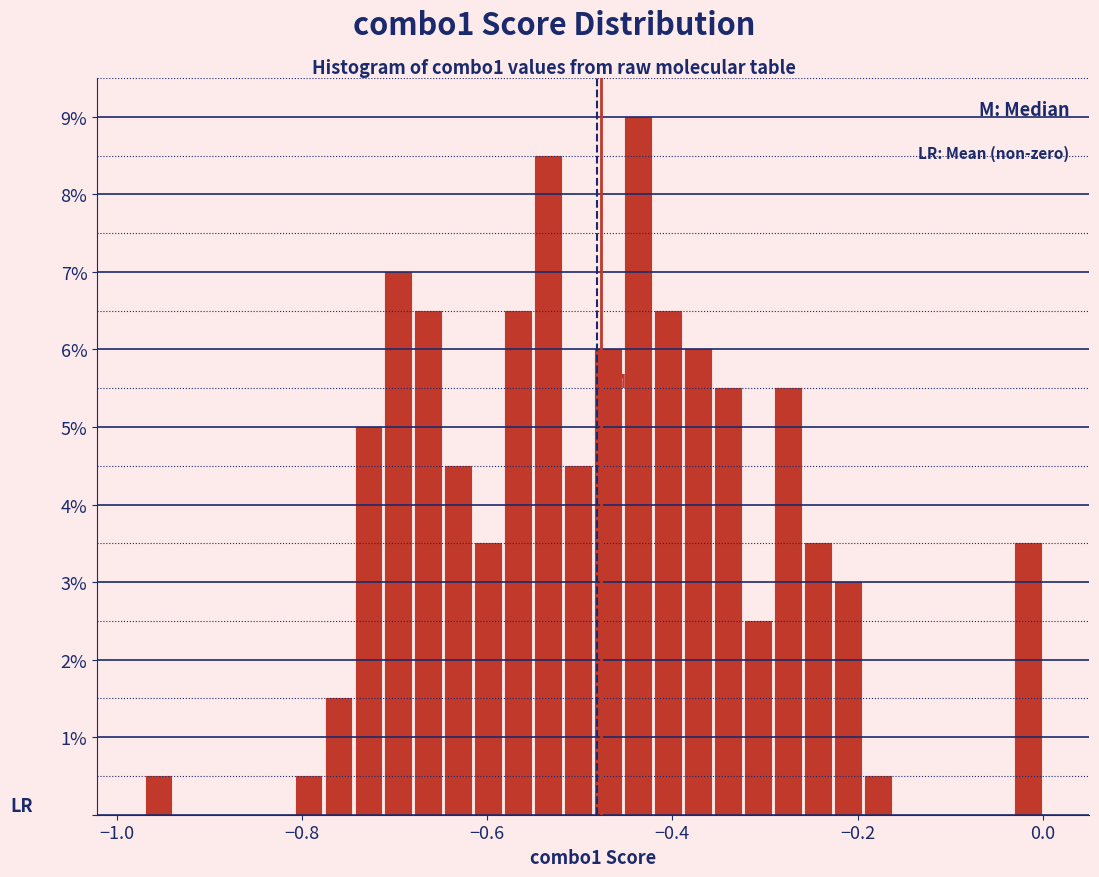

Read against the x-axis, roughly where is the centre of the tallest bar?

-0.44